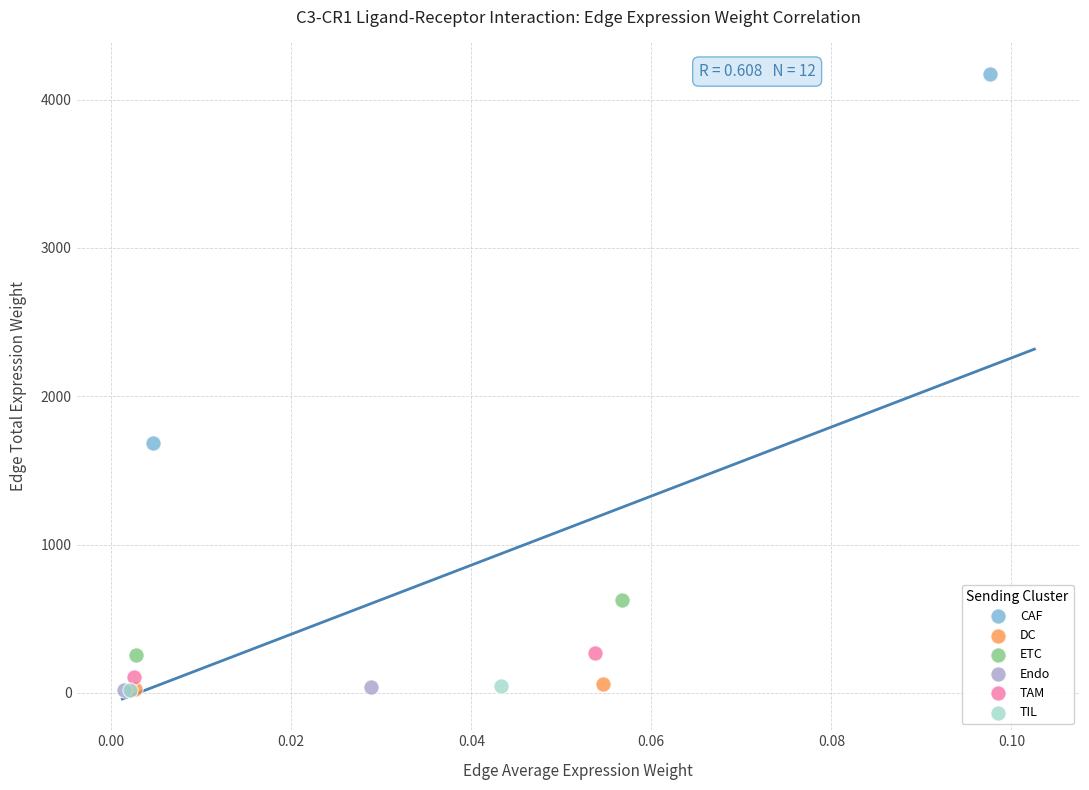

What are all the series names shown in the legend?

CAF, DC, ETC, Endo, TAM, TIL